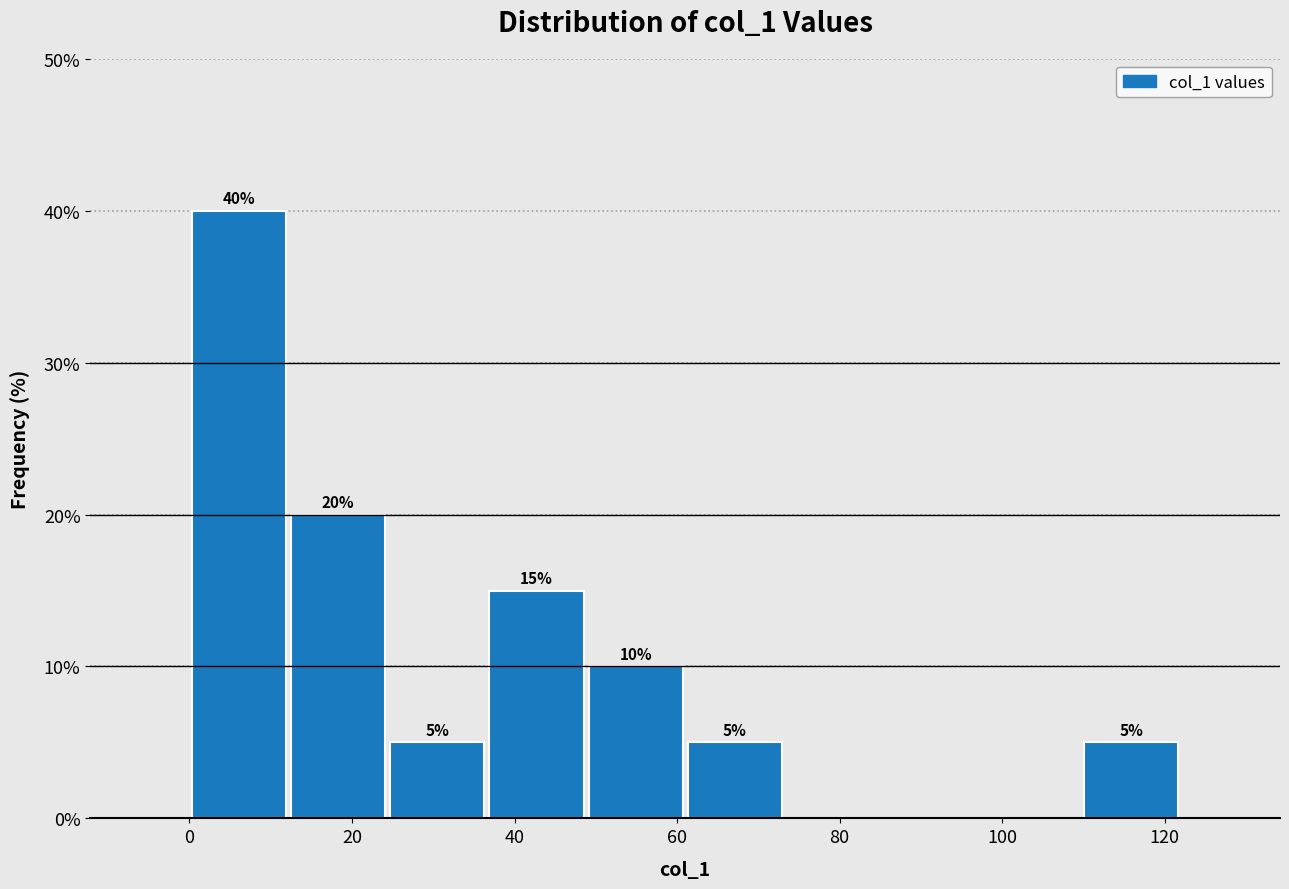

Over which range of the x-axis is the bar tallest?

0.0 to 12.2